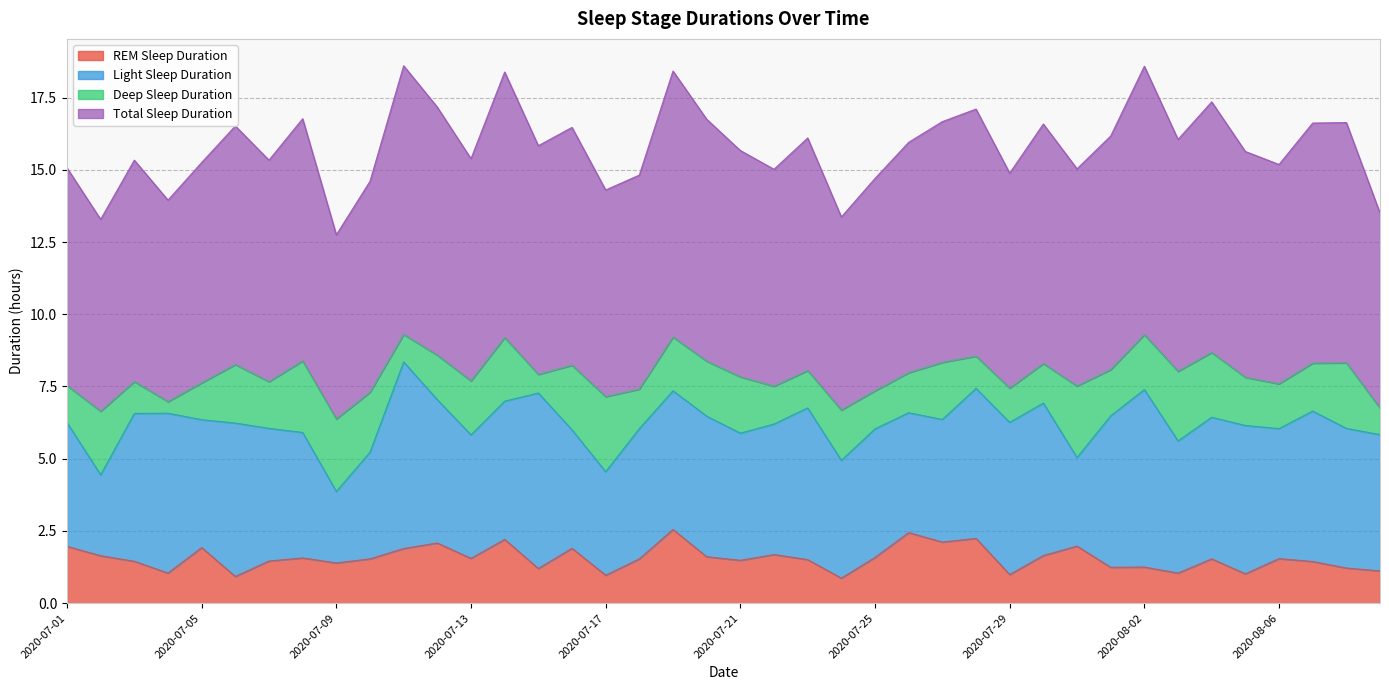

True or false: REM Sleep Duration has a value of 1.2 at 2020-08-02.

True